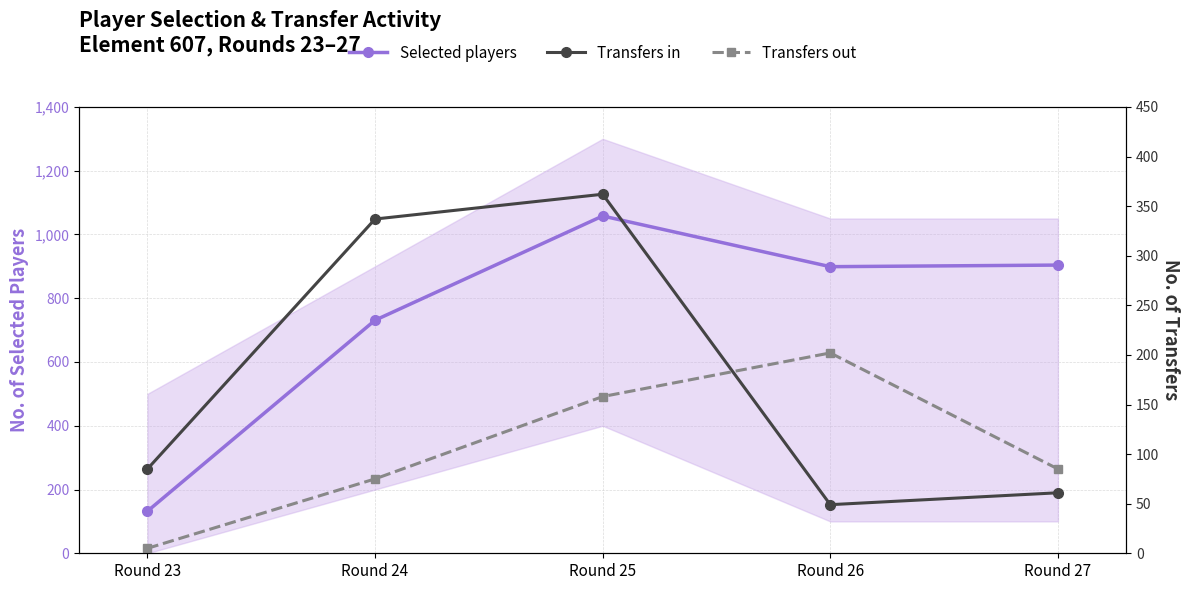

True or false: Selected players and Transfers in intersect in this chart.

False